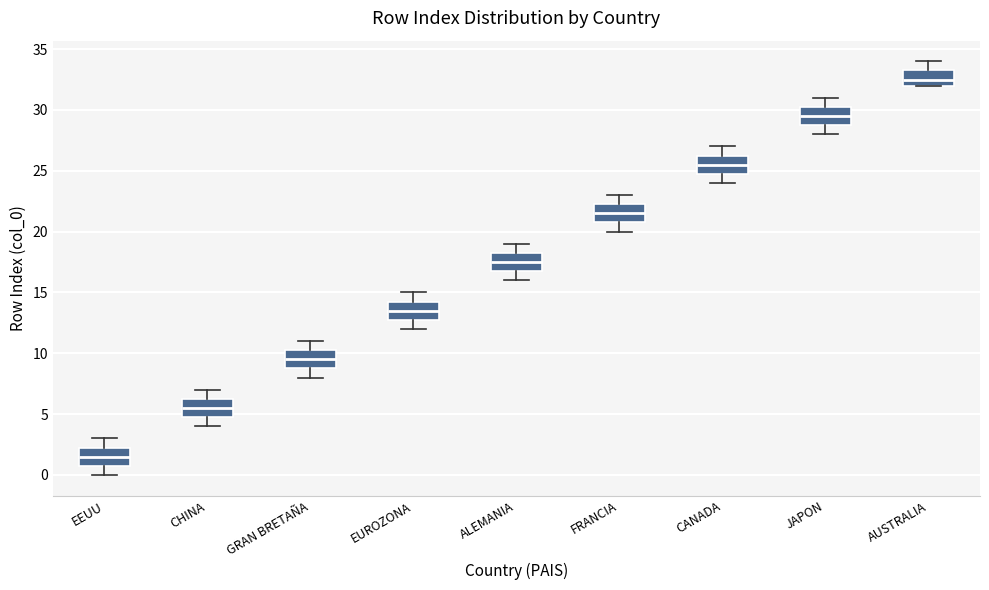

Reading left to right, read every box against the y-axis: the position of its median line, the range the box covers, and the ends of its whiskers. The values are not printed on the chart, so give them approximately, as read against the axis.

EEUU: median 1.5, box 1.0 to 2.5, whiskers 0.0 to 3.0
CHINA: median 5.5, box 5.0 to 6.5, whiskers 4.0 to 7.0
GRAN BRETAÑA: median 9.5, box 9.0 to 10.5, whiskers 8.0 to 11.0
EUROZONA: median 13.5, box 13.0 to 14.5, whiskers 12.0 to 15.0
ALEMANIA: median 17.5, box 17.0 to 18.5, whiskers 16.0 to 19.0
FRANCIA: median 21.5, box 21.0 to 22.5, whiskers 20.0 to 23.0
CANADA: median 25.5, box 25.0 to 26.5, whiskers 24.0 to 27.0
JAPON: median 29.5, box 29.0 to 30.5, whiskers 28.0 to 31.0
AUSTRALIA: median 32.5, box 32.0 to 33.5, whiskers 32.0 to 34.0